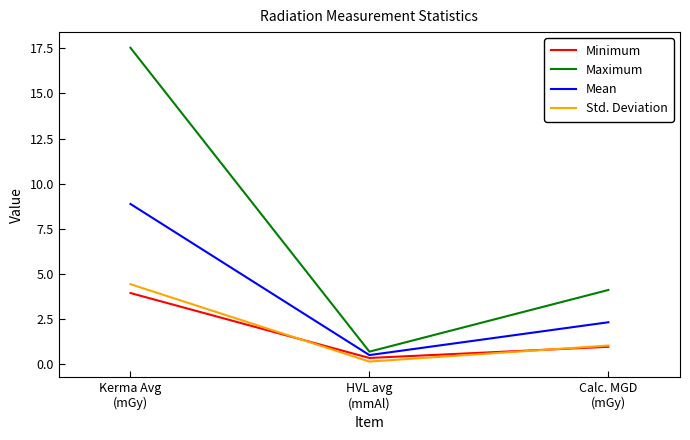

What is the sum of the Mean values at HVL avg
(mmAl) and Kerma Avg
(mGy)?

9.4